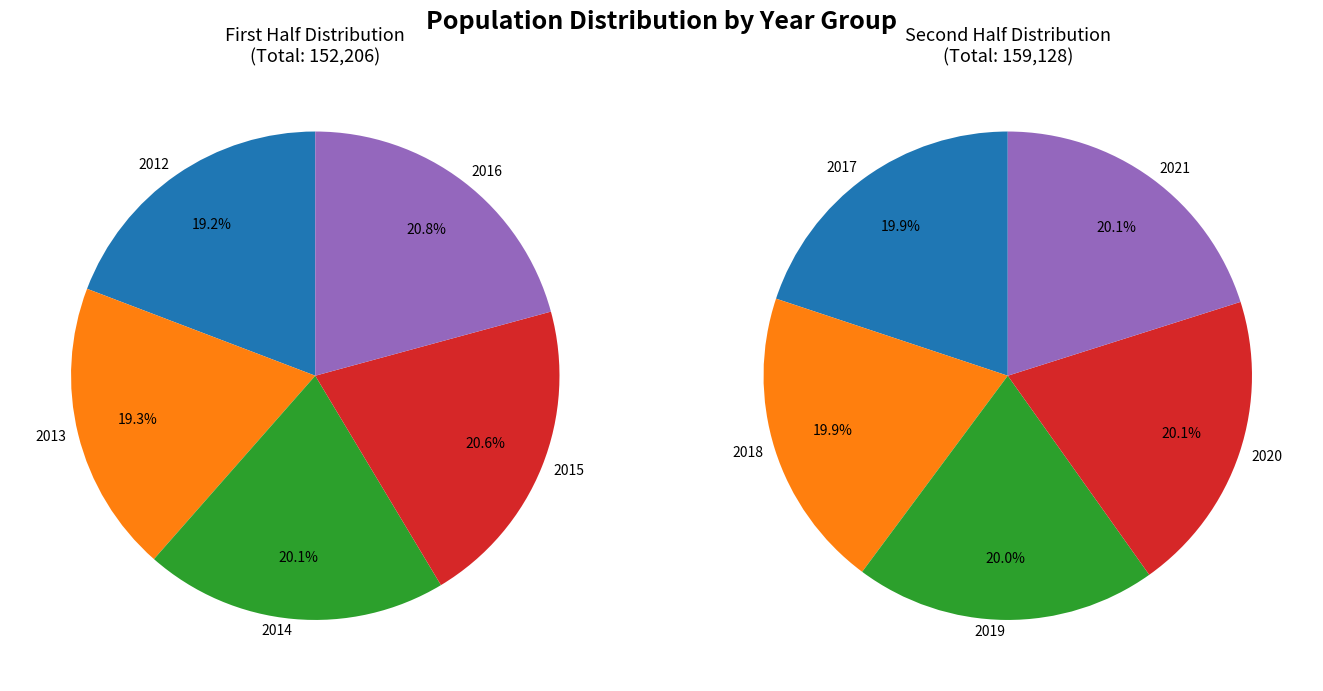

What is the total percentage of 2013 and 2016?

40.1%